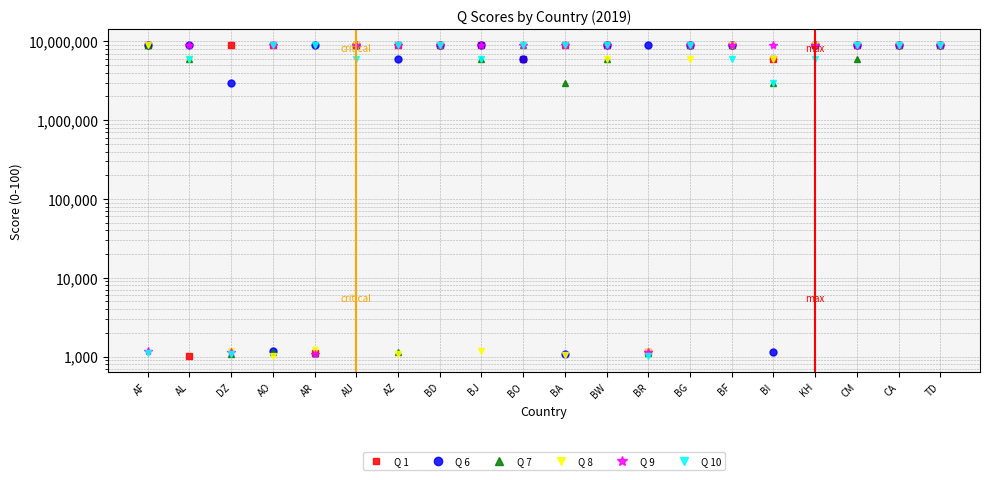

What is the difference between the Q 7 values at AZ and CA?

9000199.2